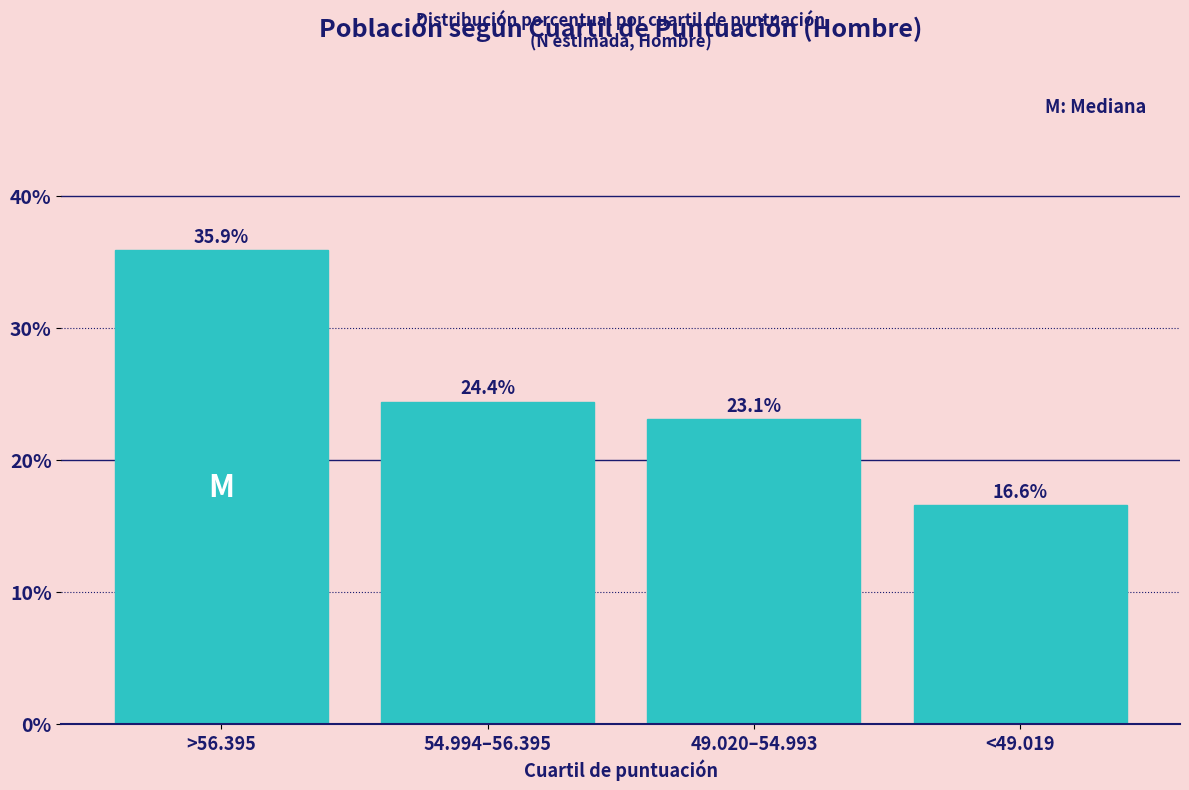

Reading right to left, transcribe all the data shown in this chart.

<49.019=16.6	49.020–54.993=23.1	54.994–56.395=24.4	>56.395=35.9